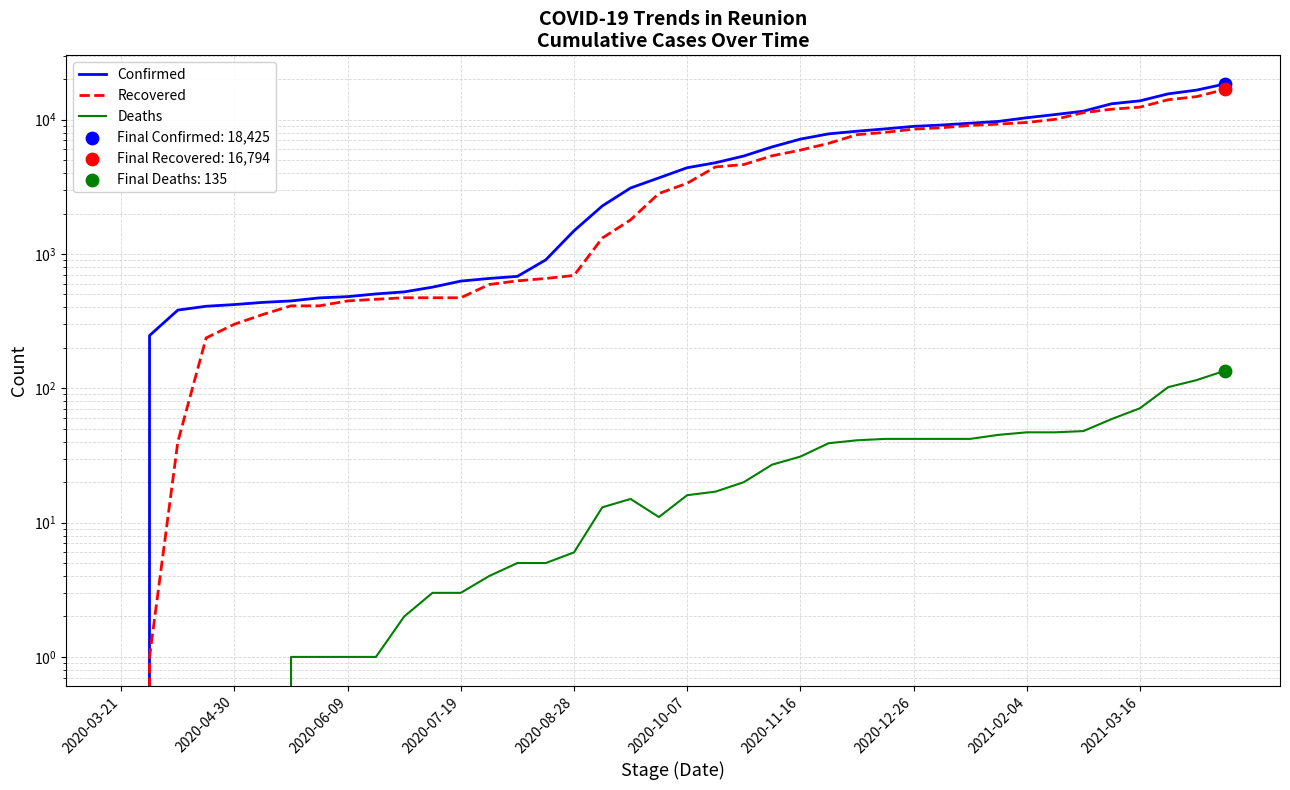

What are all the series names shown in the legend?

Confirmed, Recovered, Deaths